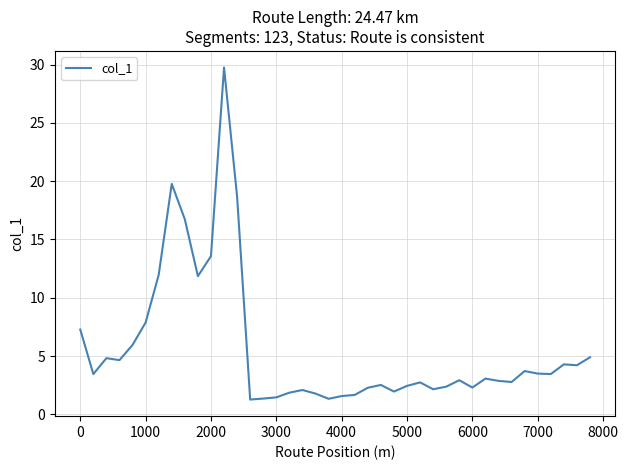

What is the difference between the maximum and minimum values?

28.5